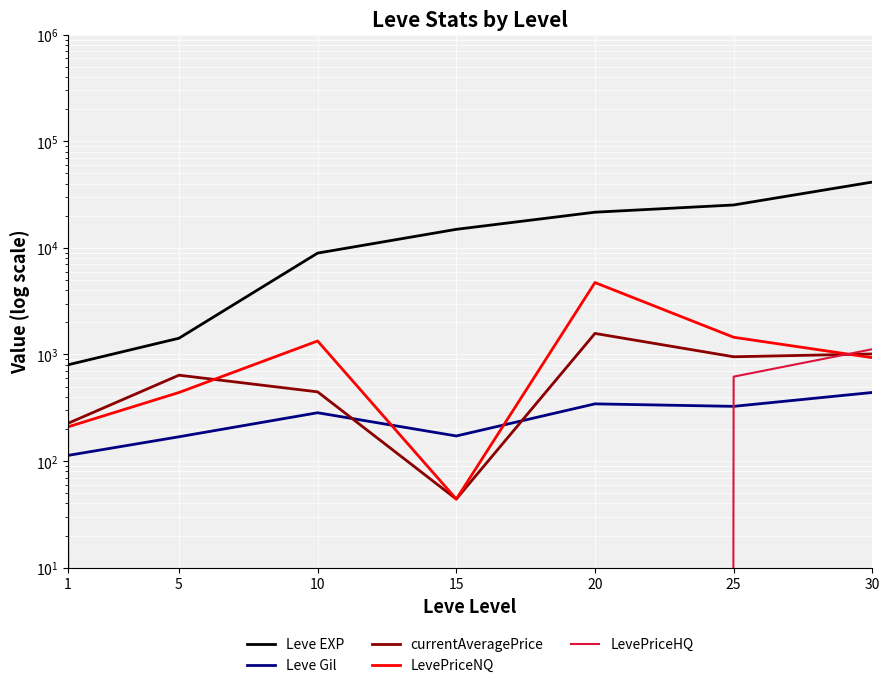

True or false: Leve EXP and LevePriceNQ cross at least once.

False